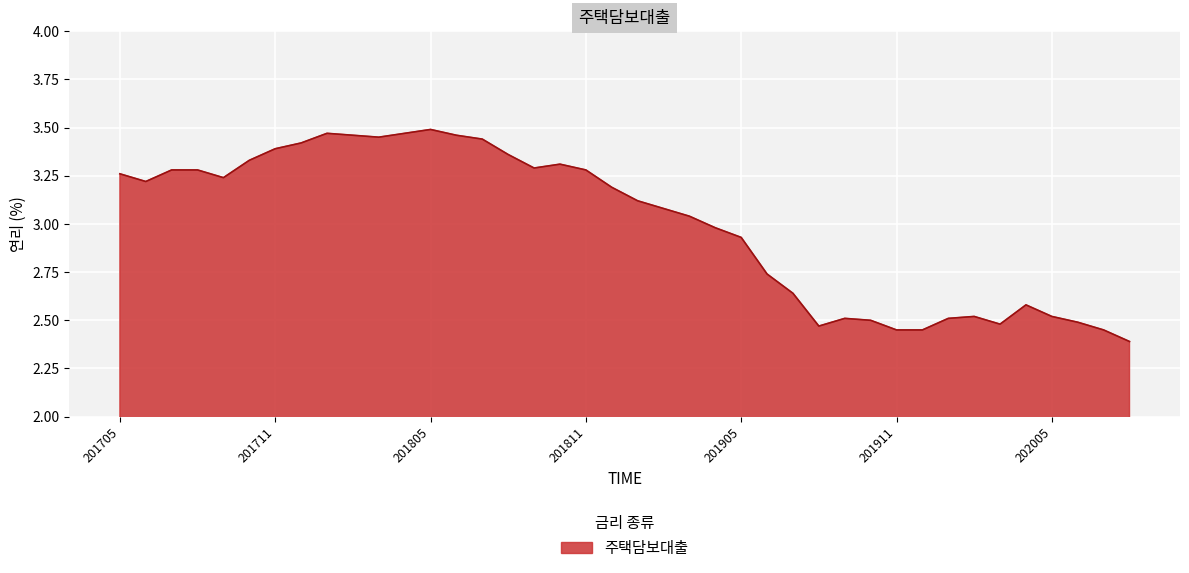

What is the smallest value displayed?

2.4